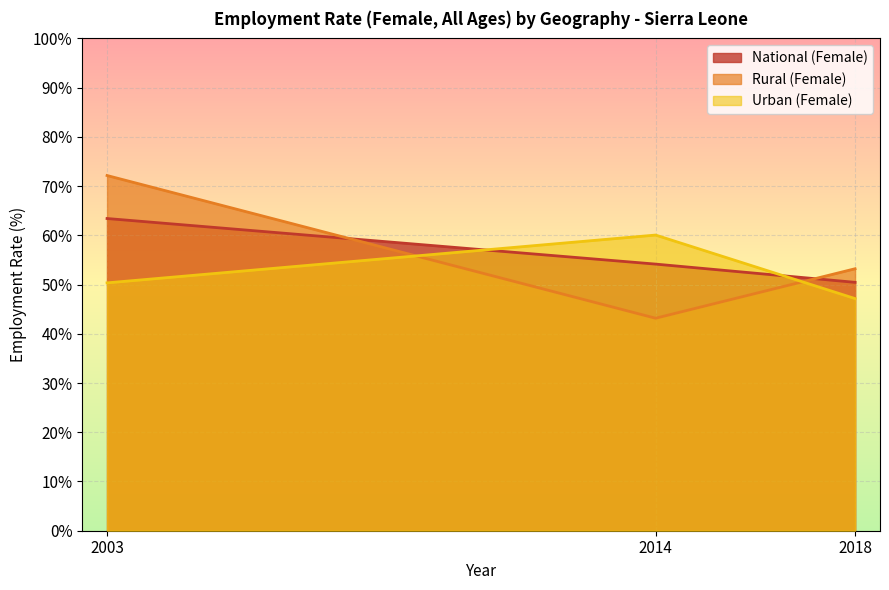

Is the value of National (Female) at 2014 greater than the value of Rural (Female) at 2018?

Yes